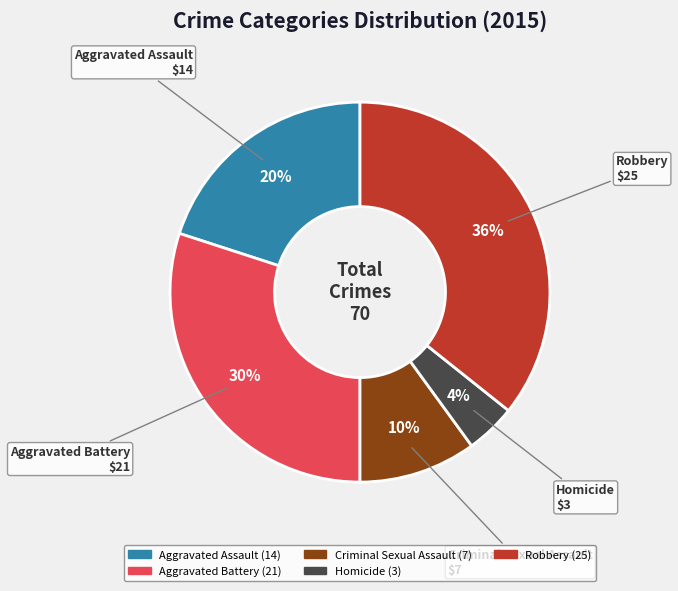

Is the sum of Aggravated Assault and Robbery greater than half?

Yes